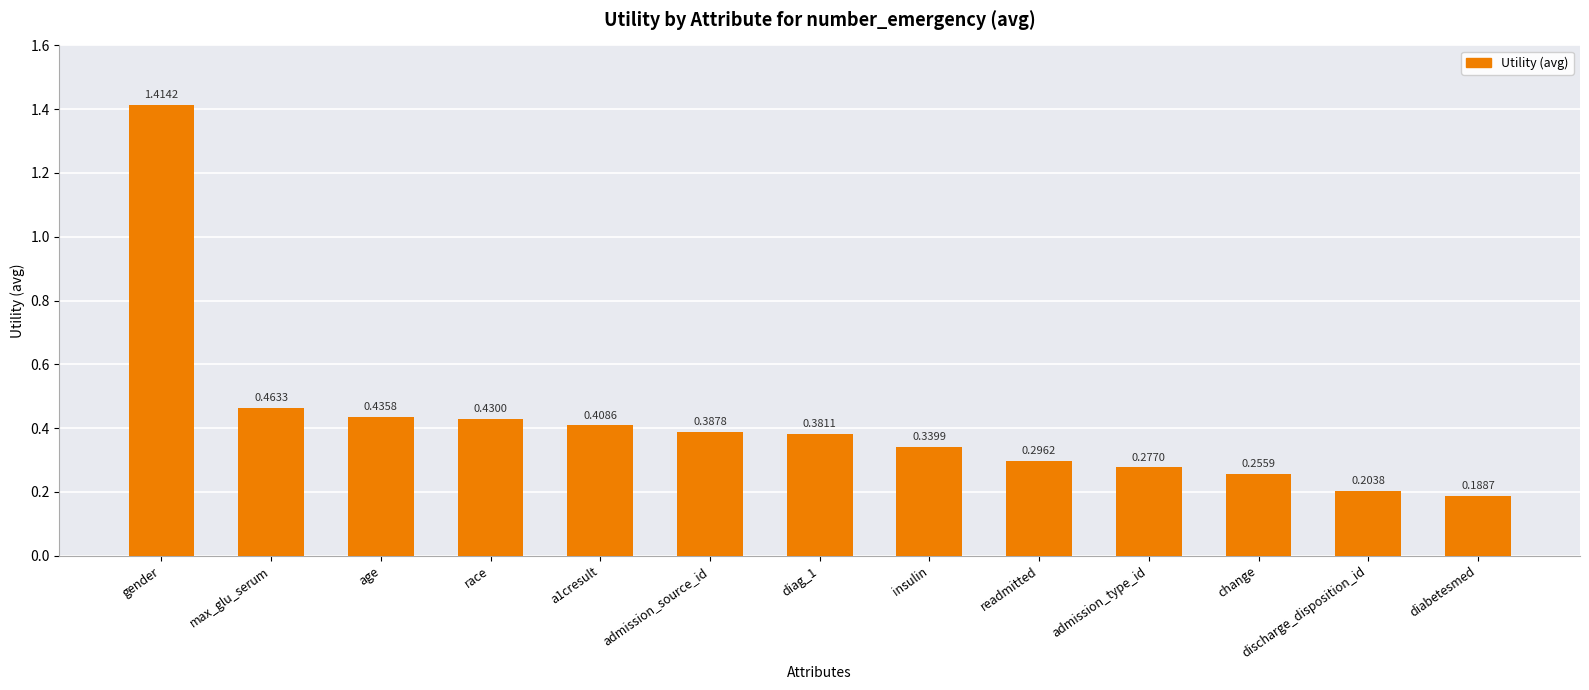

How many categories are shown in the chart?

13